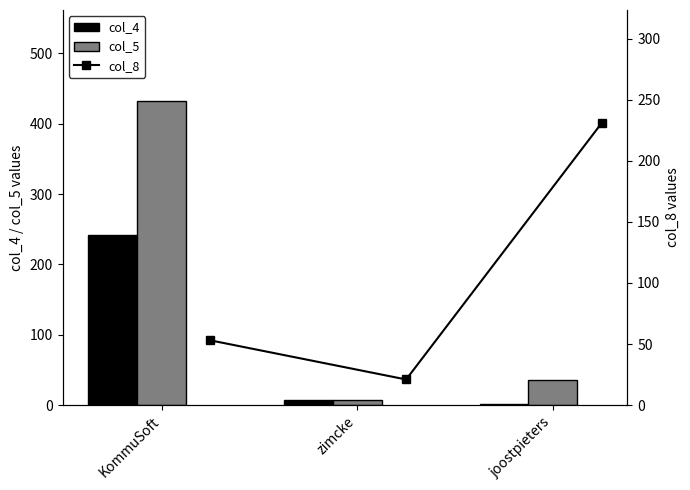

Reading left to right, transcribe all the data shown in this chart.

col_4: 242	7	2
col_5: 432	7	36
col_8: 53	21	231